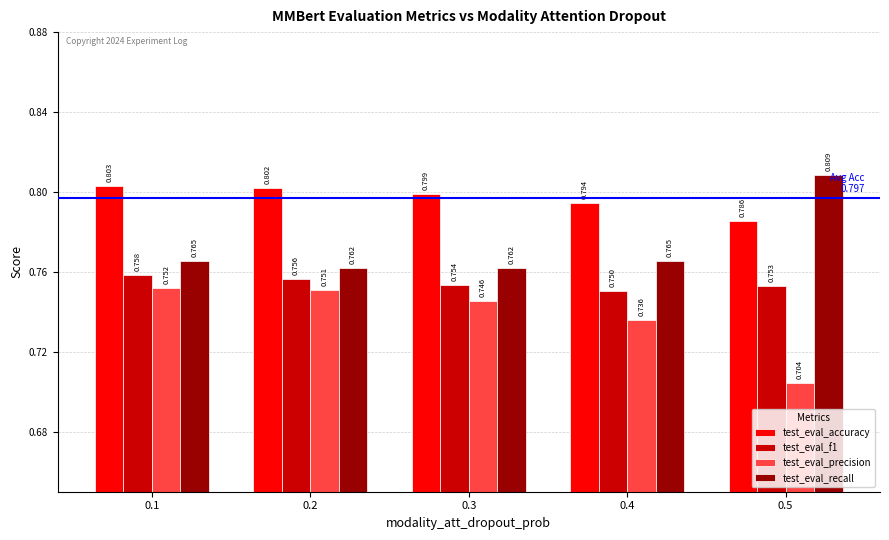

At how many categories does at least one series exceed 0?

5